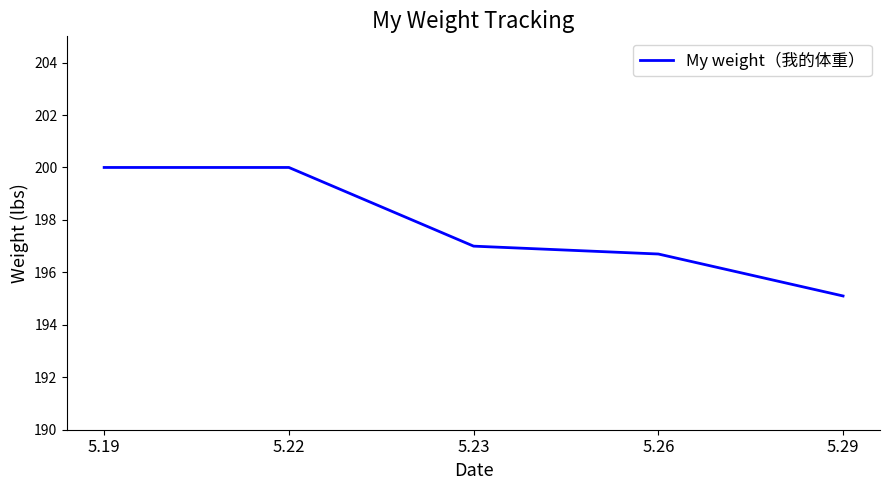

What is the difference between the maximum and minimum values?

4.9